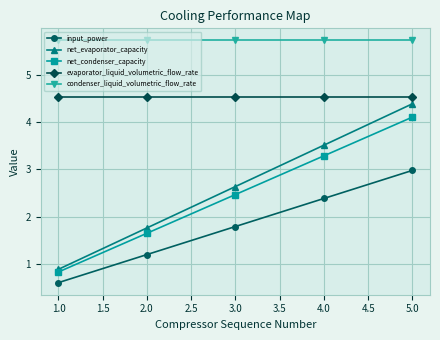

What is the total value across all series at 5.0?

21.8